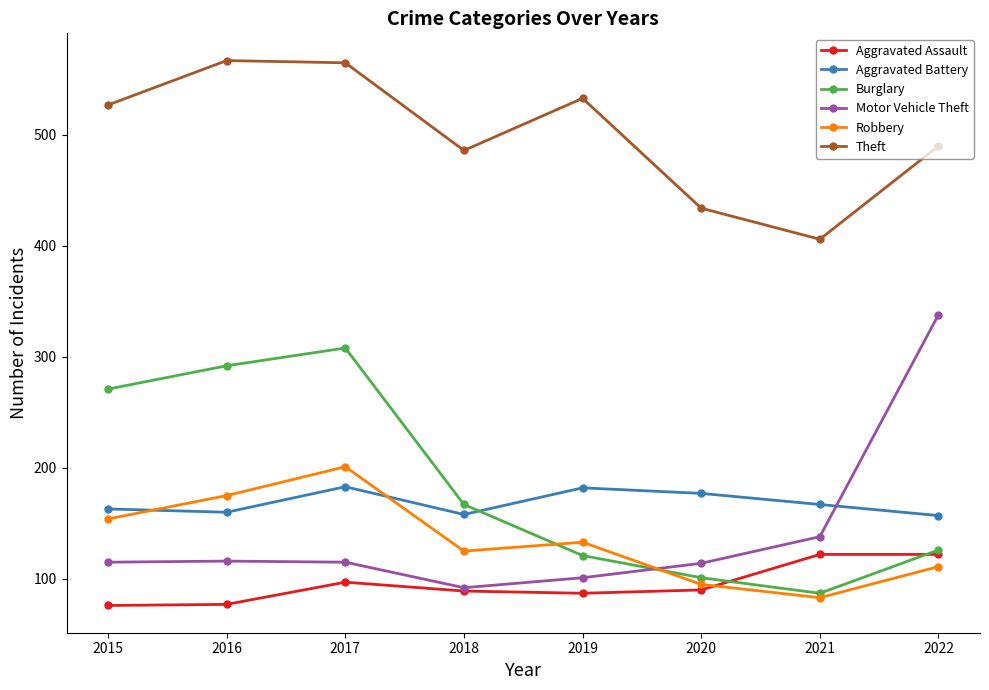

How many intersections are there between Burglary and Aggravated Battery?

1